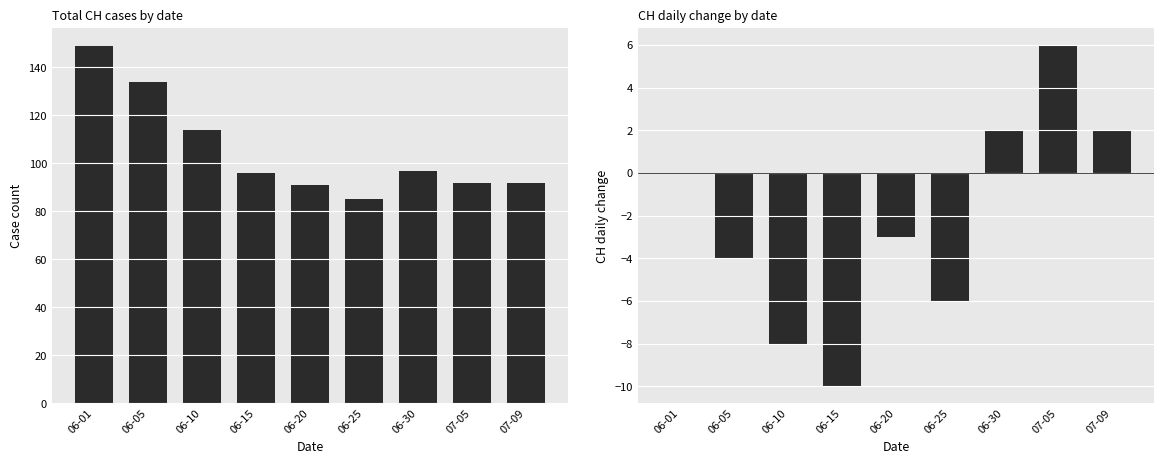

Count the CH_diff values in the range -6 to 2.

6